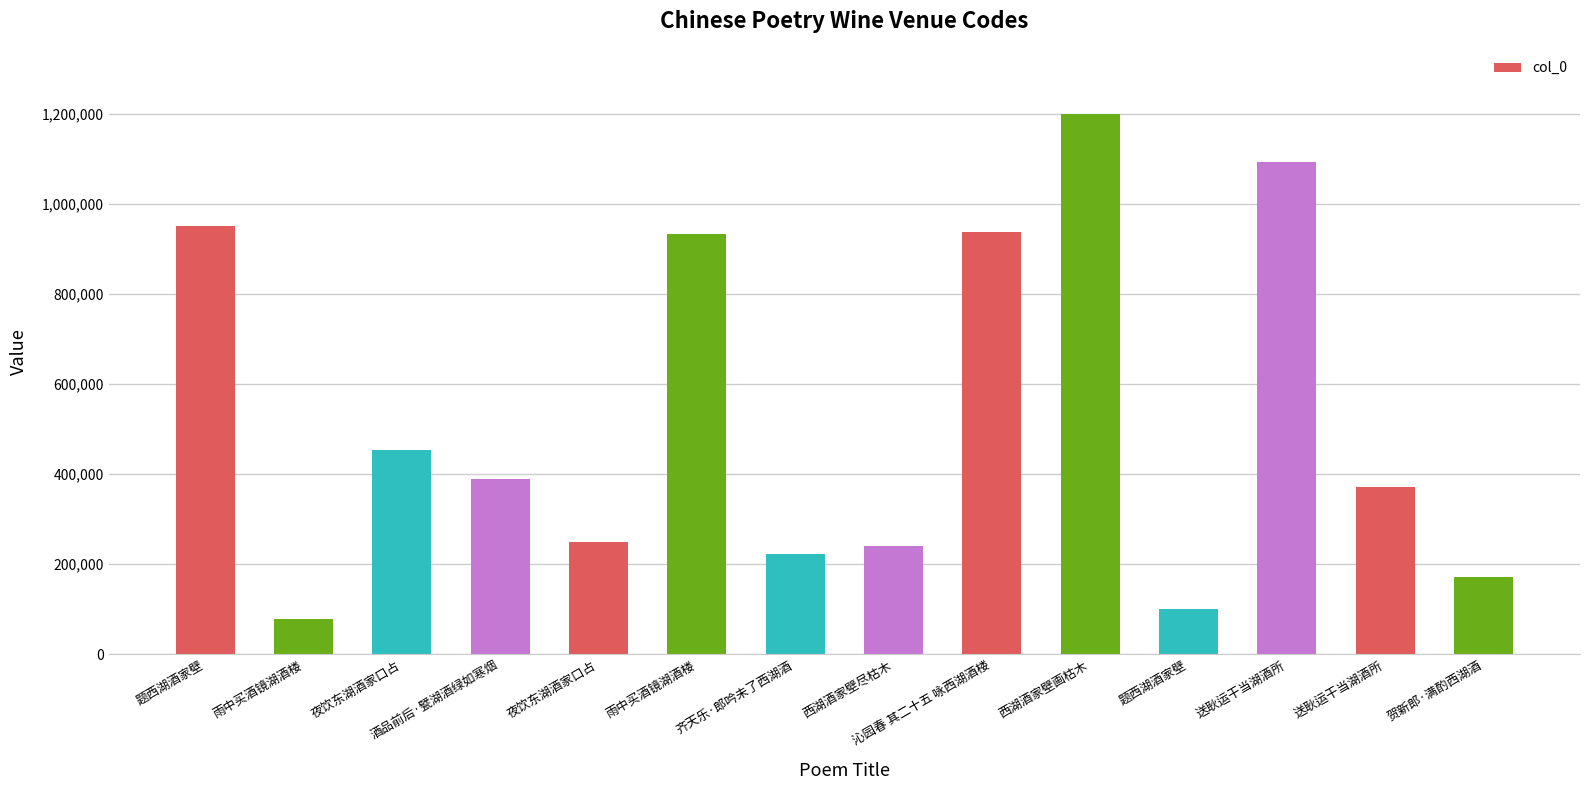

Approximately how many times larger is the value at 送耿运干当湖酒所 compared to 题西湖酒家壁?

0.4